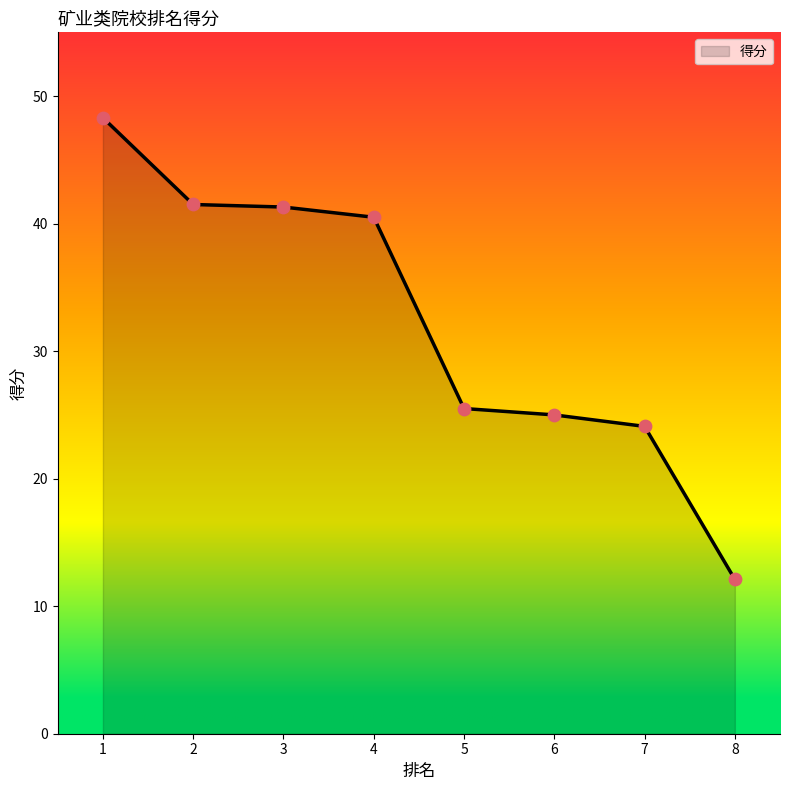

Which has a higher value, 6 or 7?

6